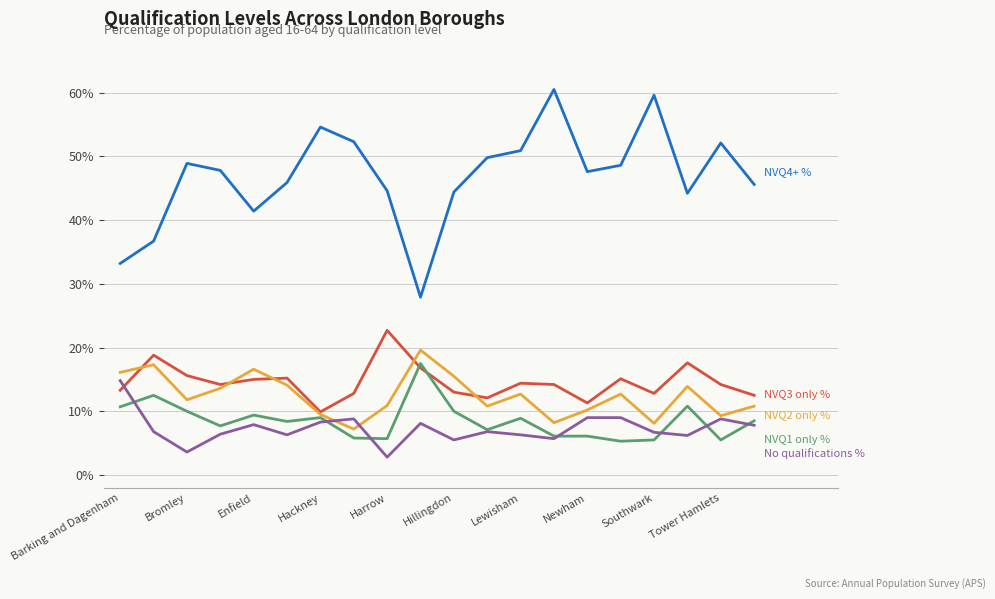

What is the minimum value shown in the chart?

2.8